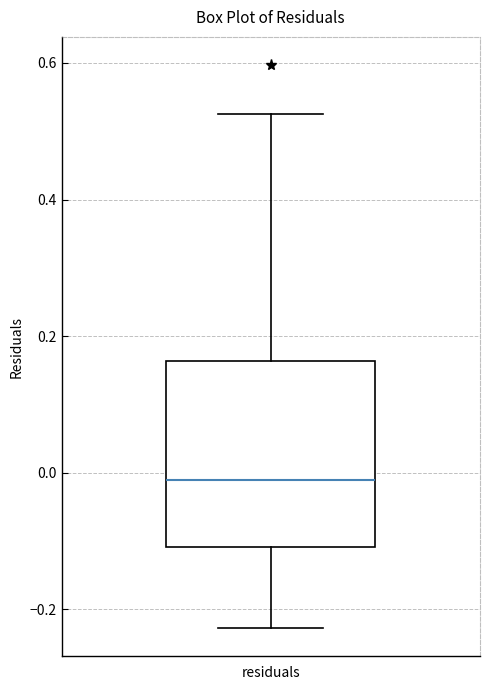

Read this box plot against the y-axis: the position of the median line, the range covered by the box, and the ends of both whiskers. The values are not printed on the chart, so give them approximately, as read against the axis.

median -0.02, box -0.10 to 0.16, whiskers -0.22 to 0.52